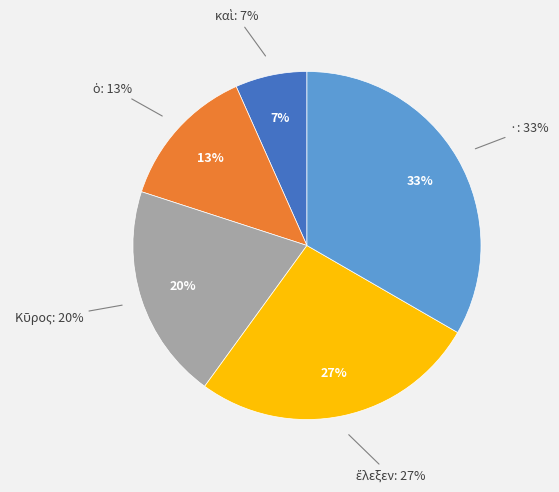

What is the ratio of the value at ὁ to the value at ·?

0.4